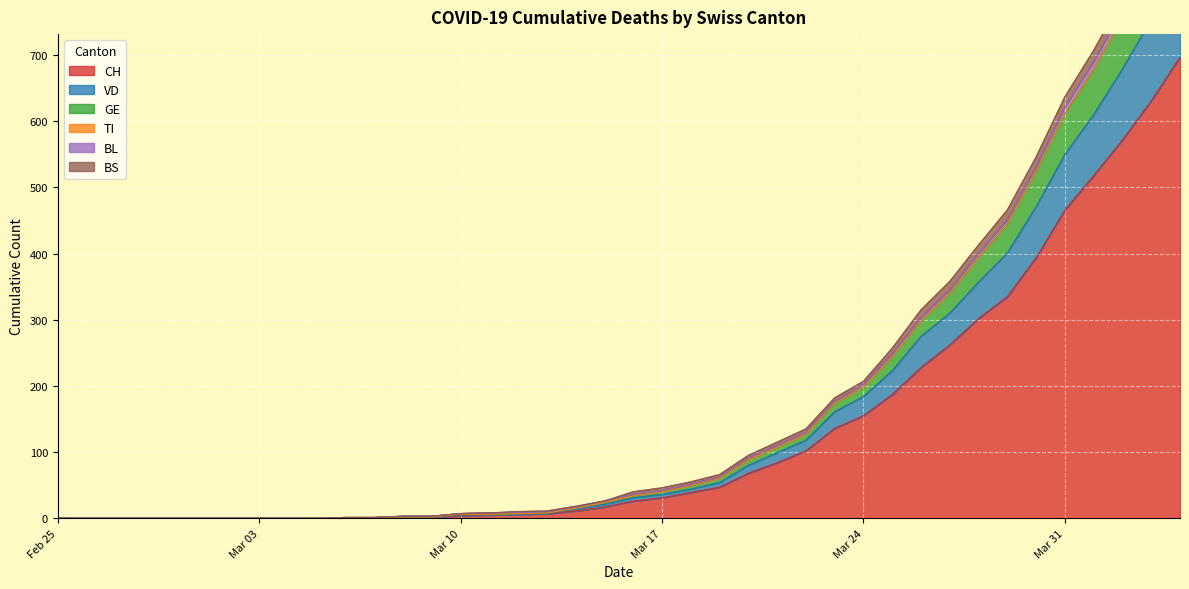

The value of CH at Mar 31 is 293. True or false?

False